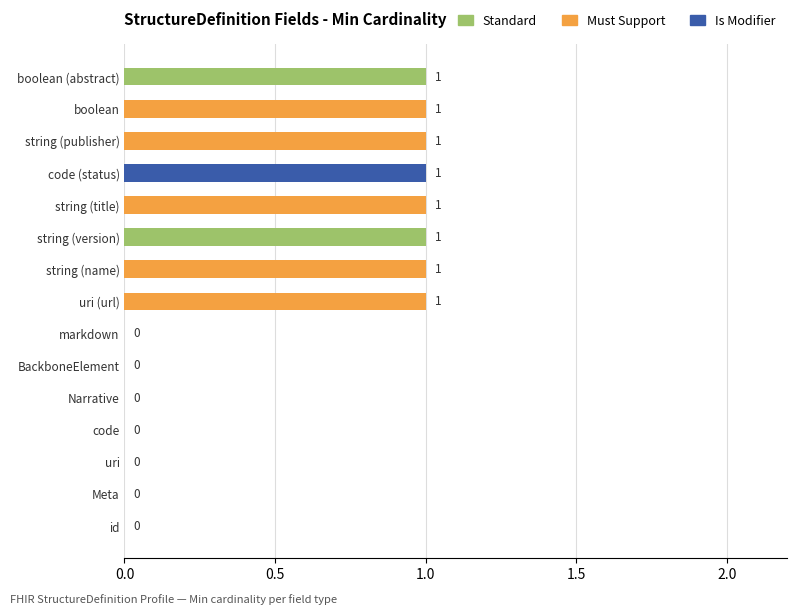

Between string (name) and id, which is larger?

string (name)